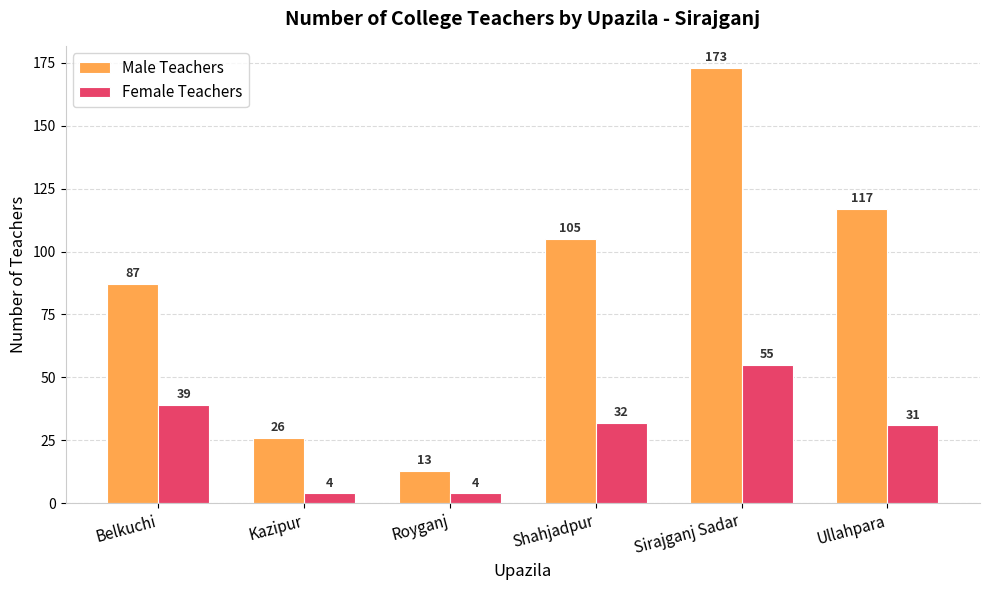

At which category is the sum across all series the highest?

Sirajganj Sadar